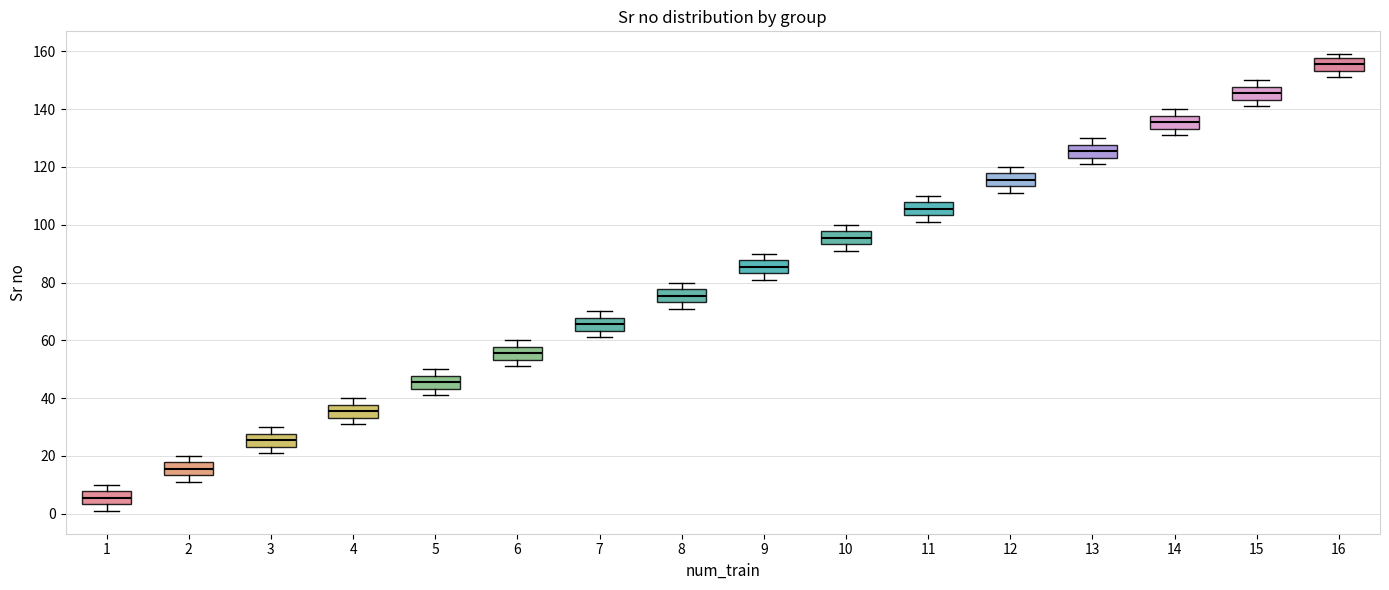

Reading left to right, read every box against the y-axis: the position of its median line, the range the box covers, and the ends of its whiskers. The values are not printed on the chart, so give them approximately, as read against the axis.

1: median 6, box 4 to 8, whiskers 2 to 10
2: median 16, box 14 to 18, whiskers 12 to 20
3: median 26, box 24 to 28, whiskers 22 to 30
4: median 36, box 34 to 38, whiskers 32 to 40
5: median 46, box 44 to 48, whiskers 42 to 50
6: median 56, box 54 to 58, whiskers 52 to 60
7: median 66, box 64 to 68, whiskers 62 to 70
8: median 76, box 74 to 78, whiskers 72 to 80
9: median 86, box 84 to 88, whiskers 82 to 90
10: median 96, box 94 to 98, whiskers 92 to 100
11: median 106, box 104 to 108, whiskers 102 to 110
12: median 116, box 114 to 118, whiskers 112 to 120
13: median 126, box 124 to 128, whiskers 122 to 130
14: median 136, box 134 to 138, whiskers 132 to 140
15: median 146, box 144 to 148, whiskers 142 to 150
16: median 156, box 154 to 158, whiskers 152 to 160